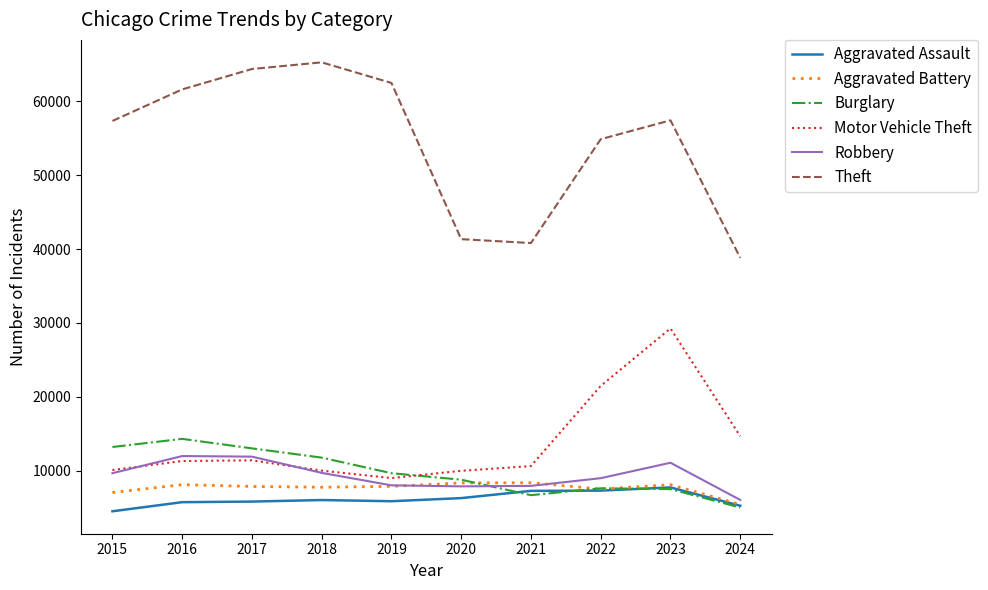

Read the Motor Vehicle Theft value at 2016, to the nearest 50.

11300